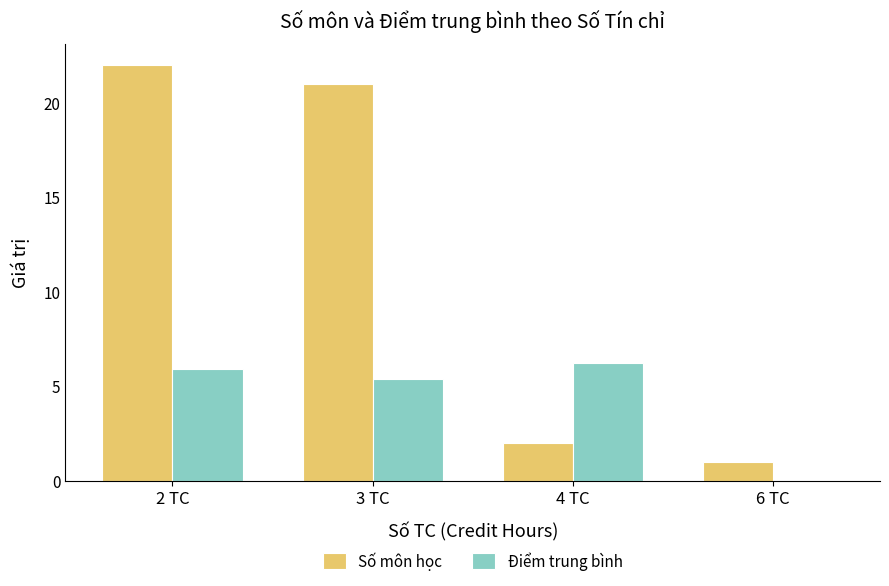

Is it true that Số môn học equals 13.5 at 2 TC?

False